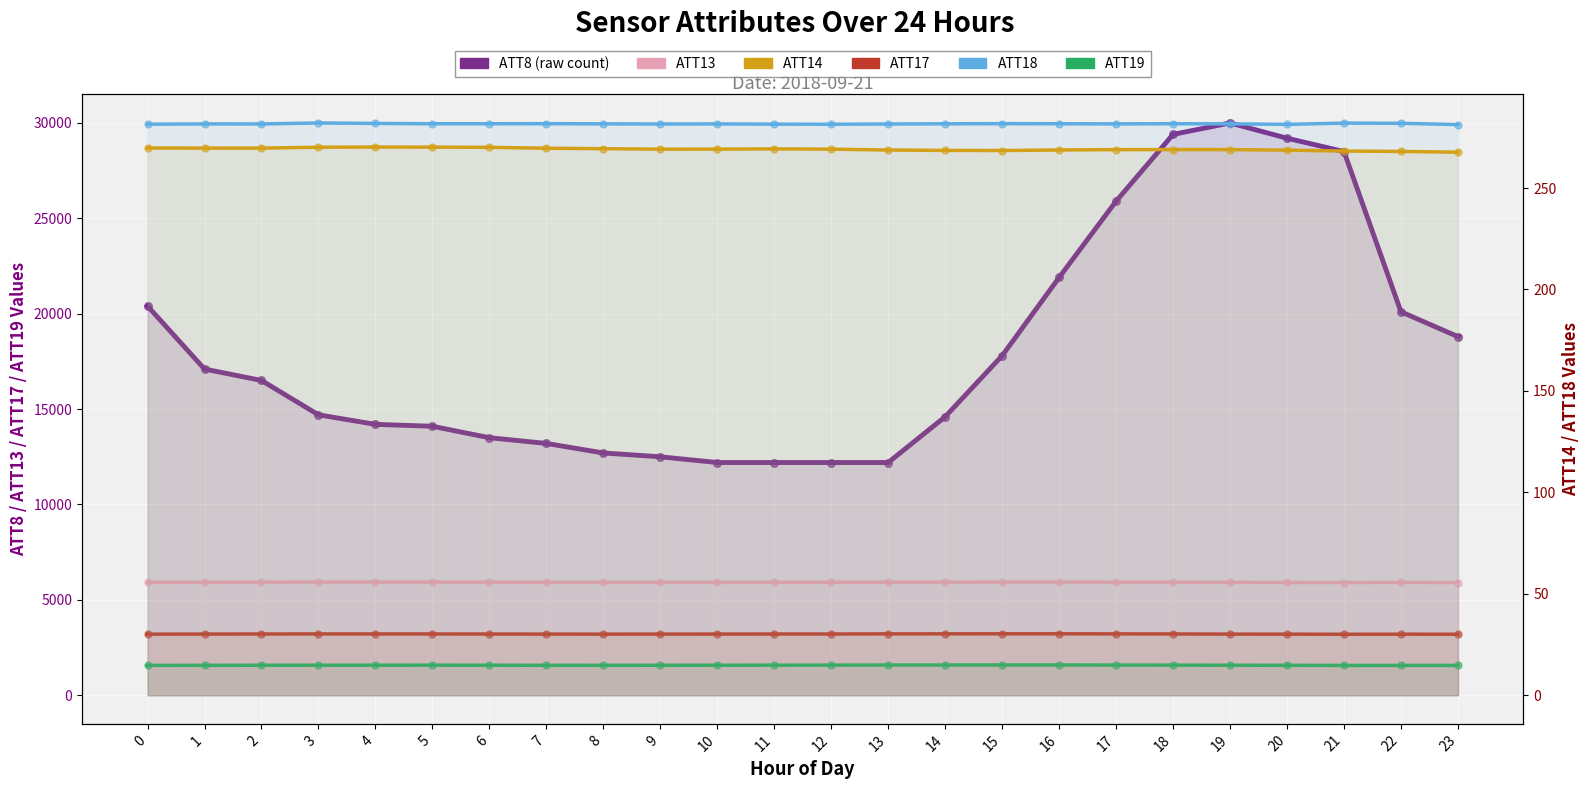

Which series has the largest total across all categories?

ATT8